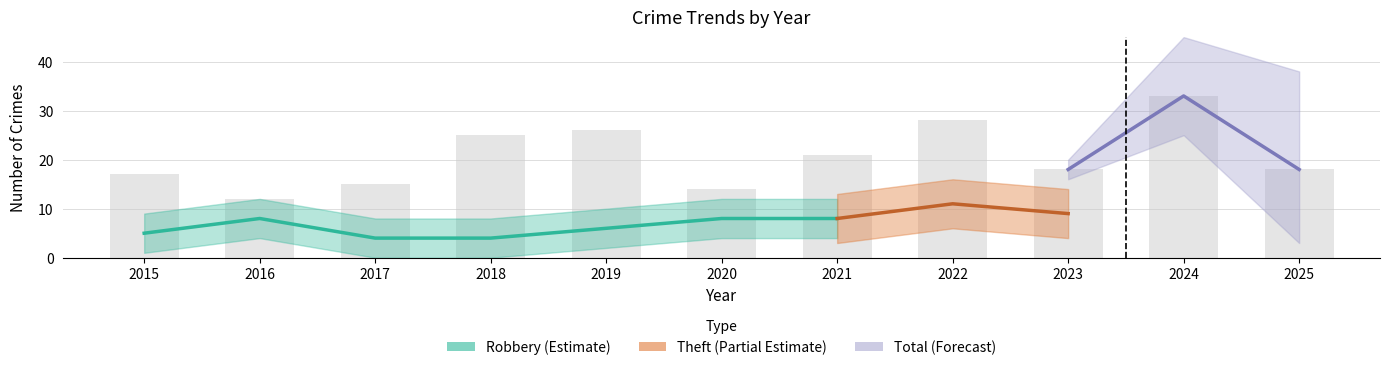

At which category is the sum across all series the highest?

2024